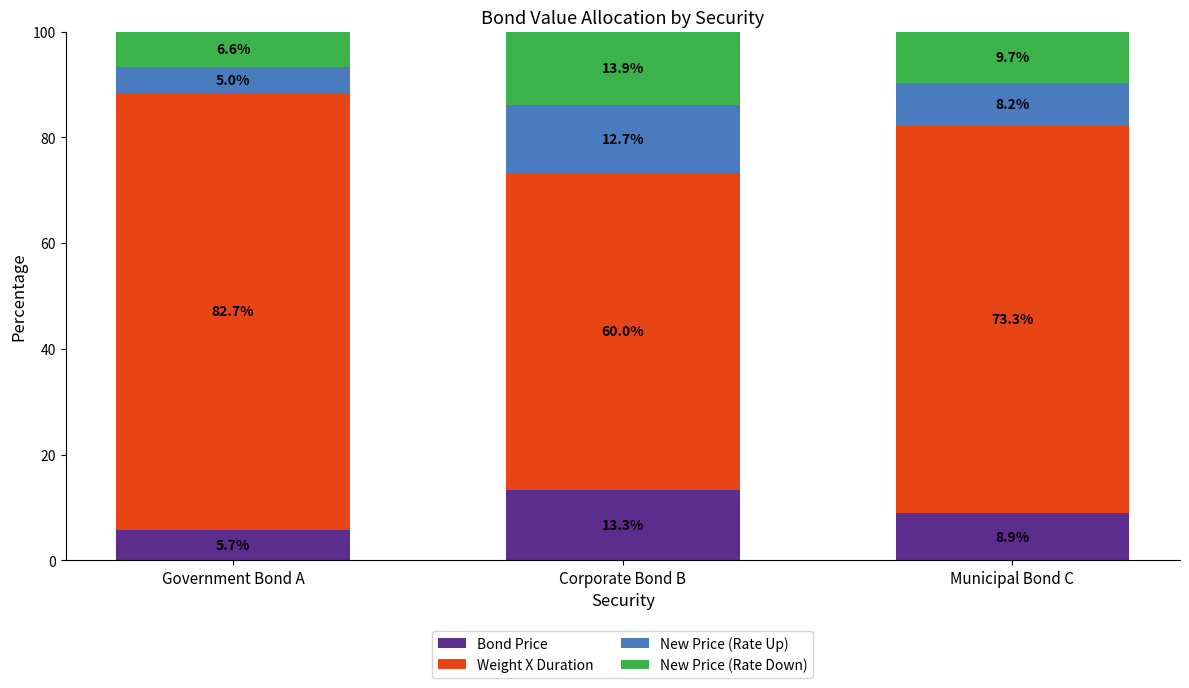

What are all the series names shown in the legend?

Bond Price, Weight X Duration, New Price (Rate Up), New Price (Rate Down)